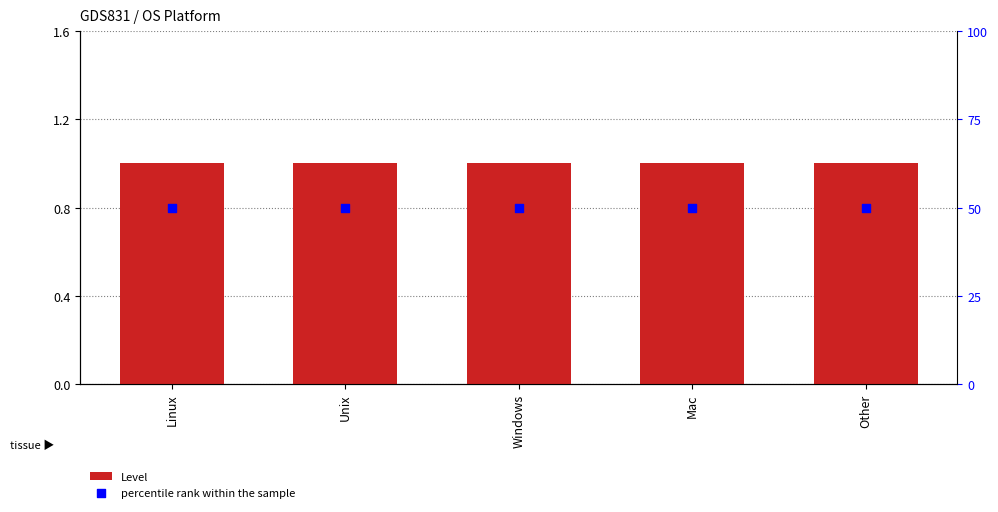

What is the total value across all series at Windows?

51